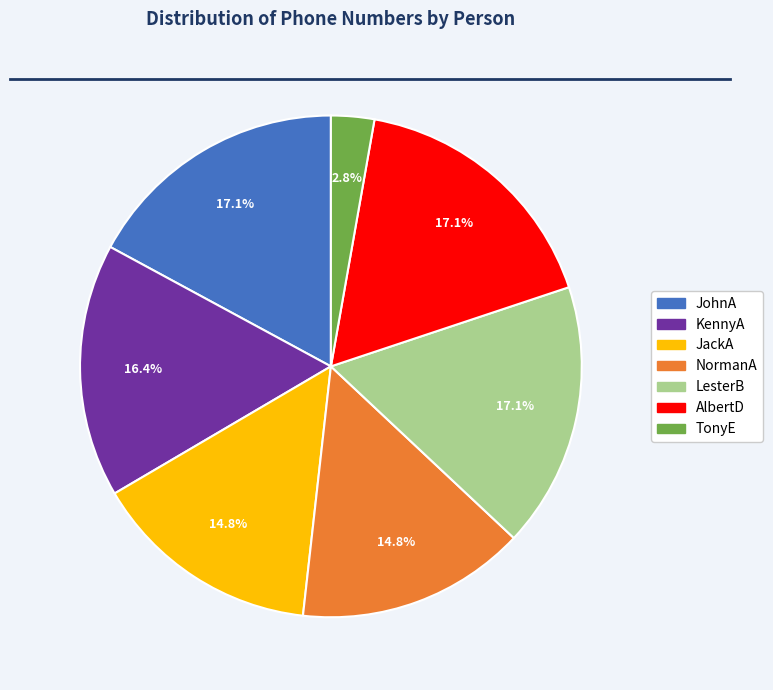

What is the smallest slice in the pie chart?

TonyE